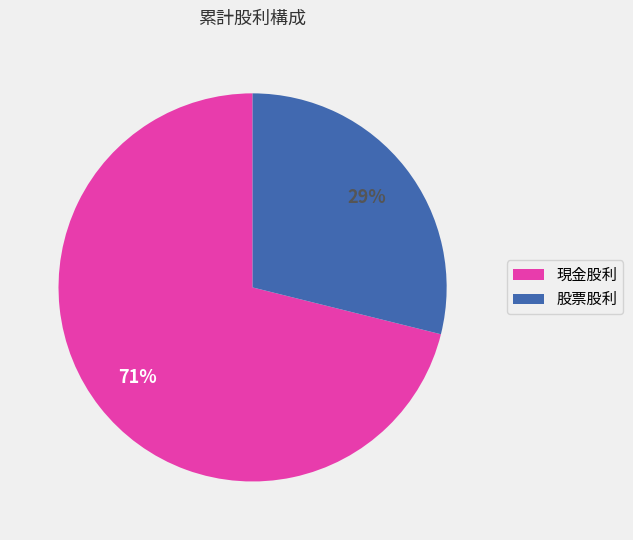

What percentage is the 股票股利 slice, to the nearest percent?

29%